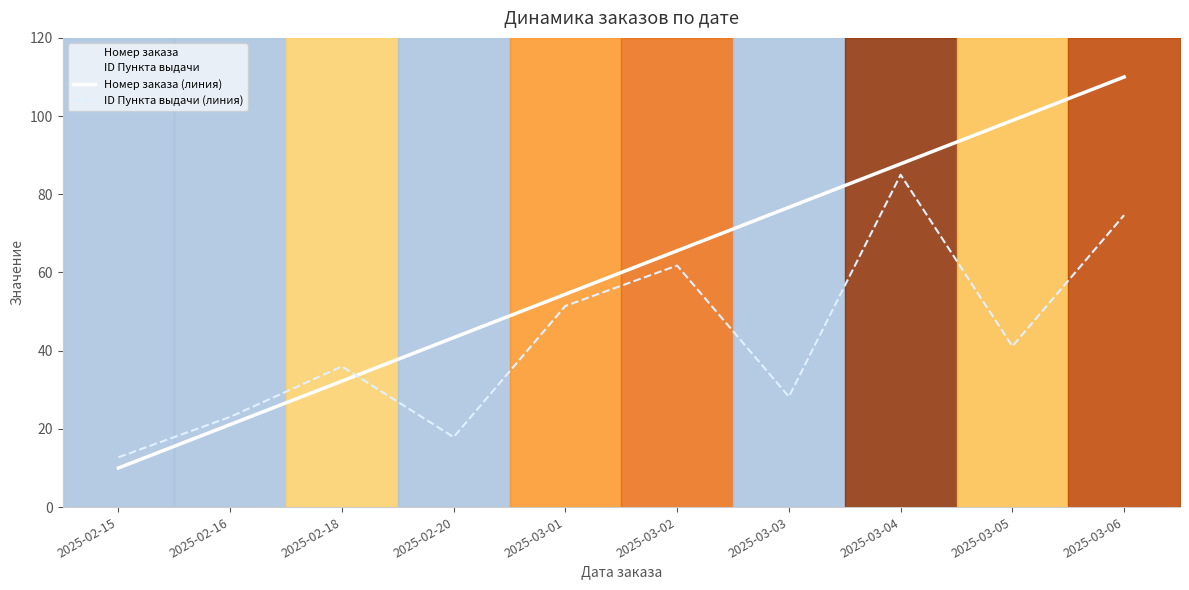

What is the lowest value of the Номер заказа (линия) series?

10.0